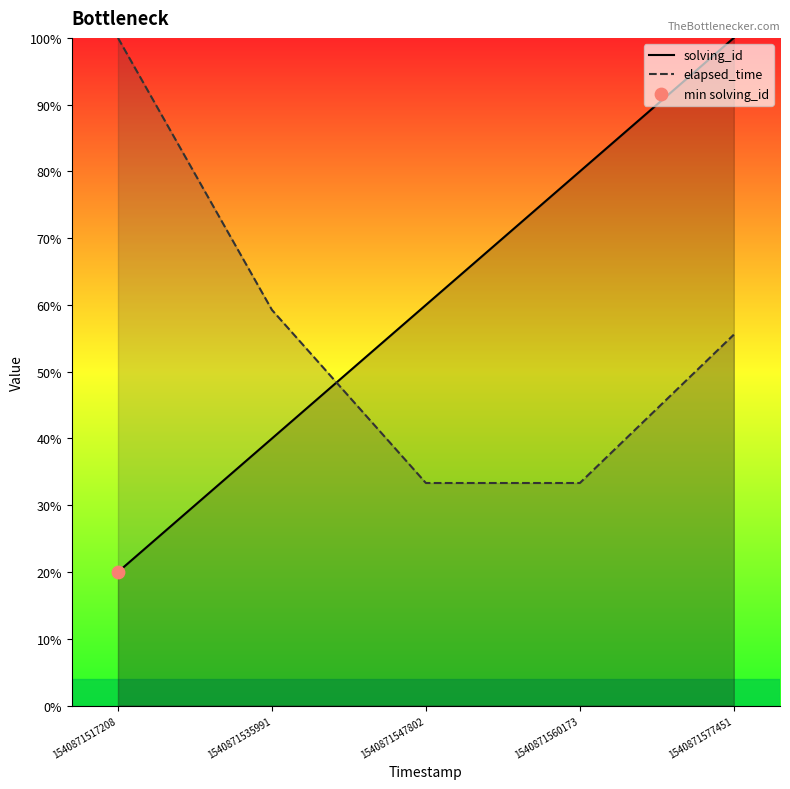

At which category is the sum across all series the highest?

1540871577451